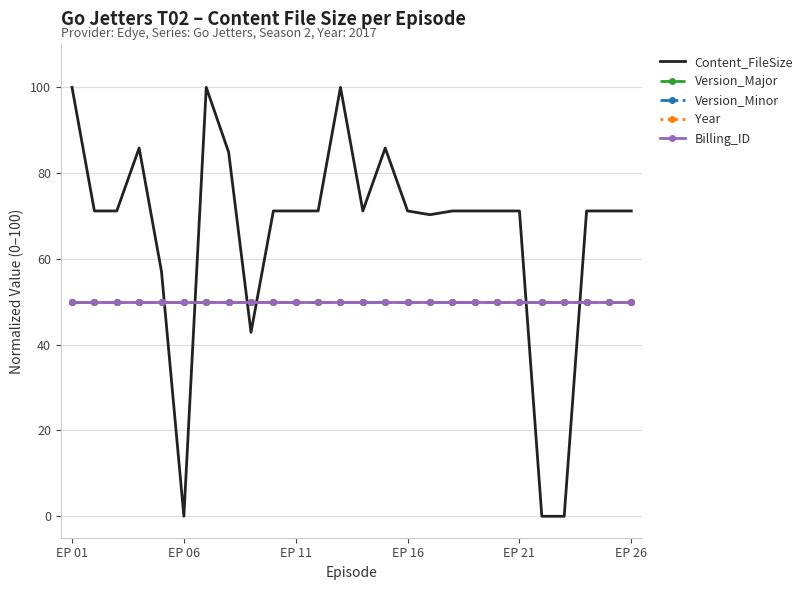

True or false: Version_Minor and Year intersect in this chart.

False